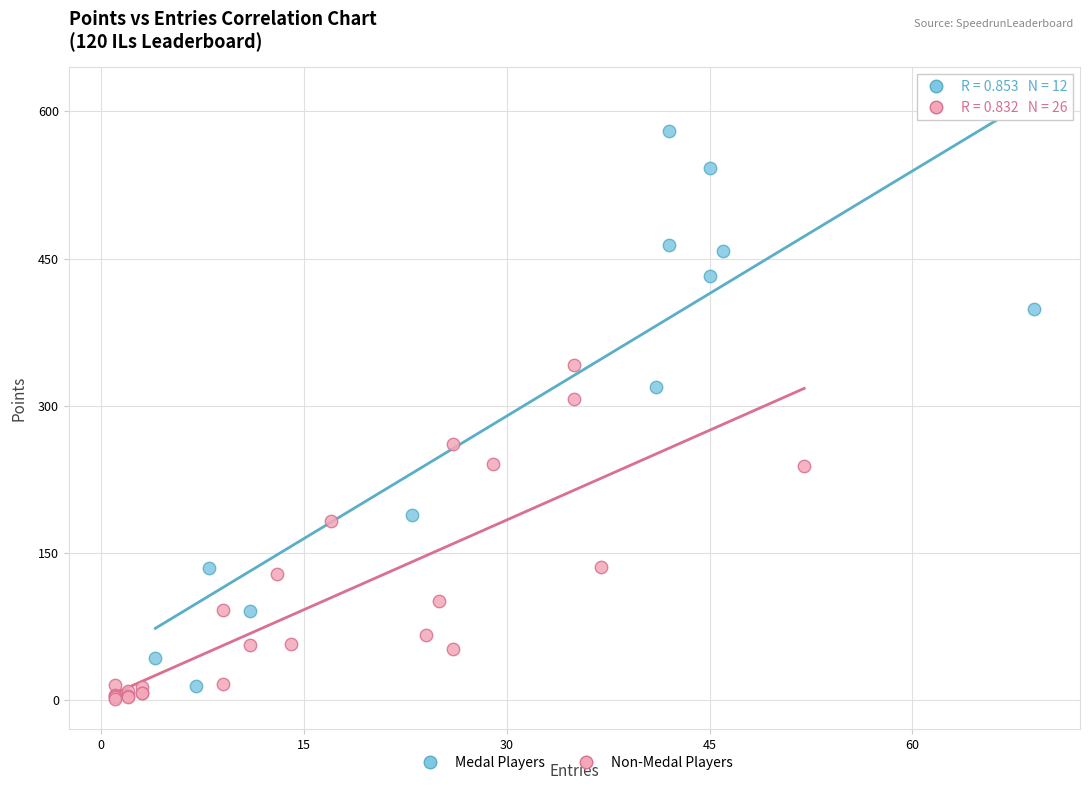

Which series has the largest Y range (max minus min)?

Medal Players